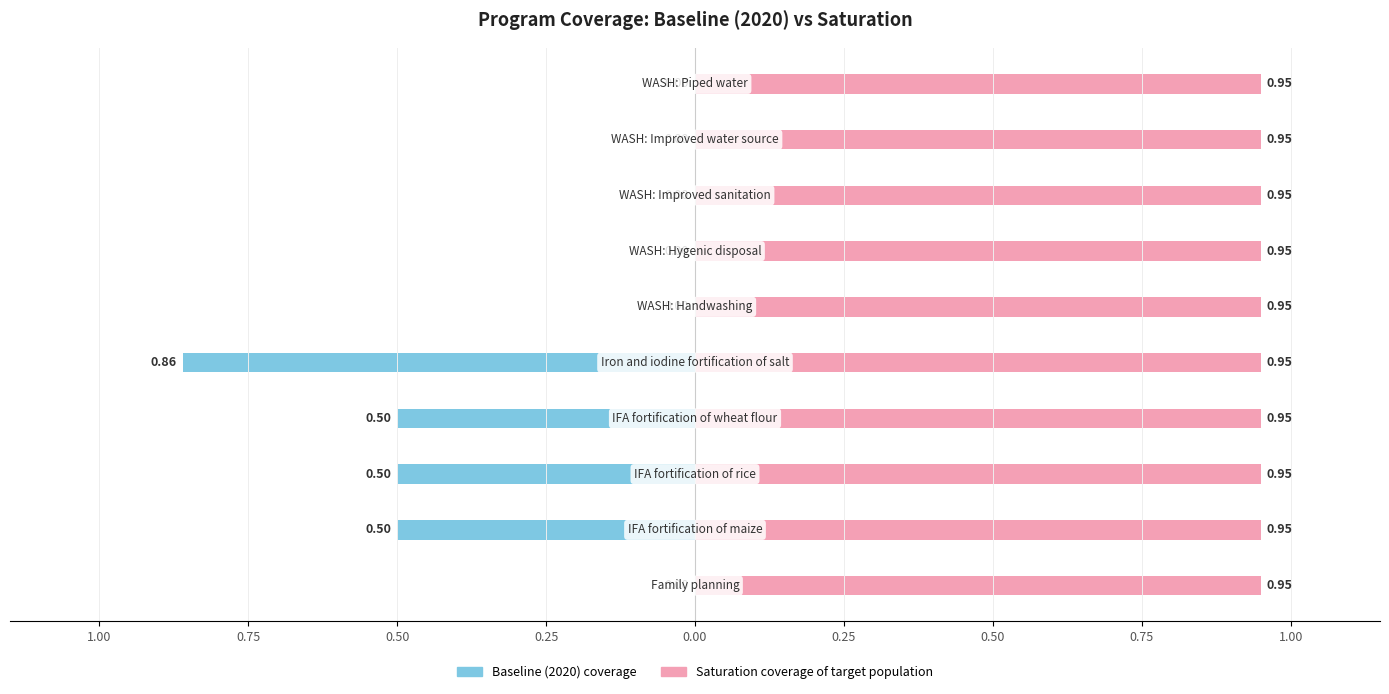

What is the total value across all series at 0.75?

-0.2